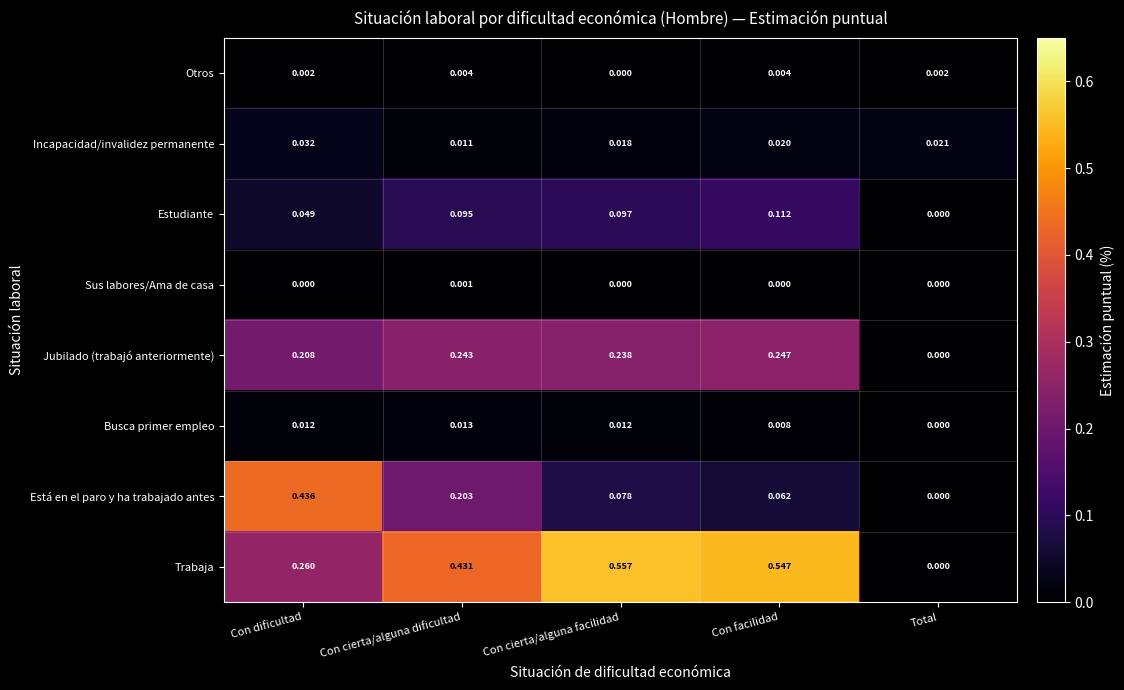

At which label is Otros closest to 0?

Con cierta/alguna facilidad